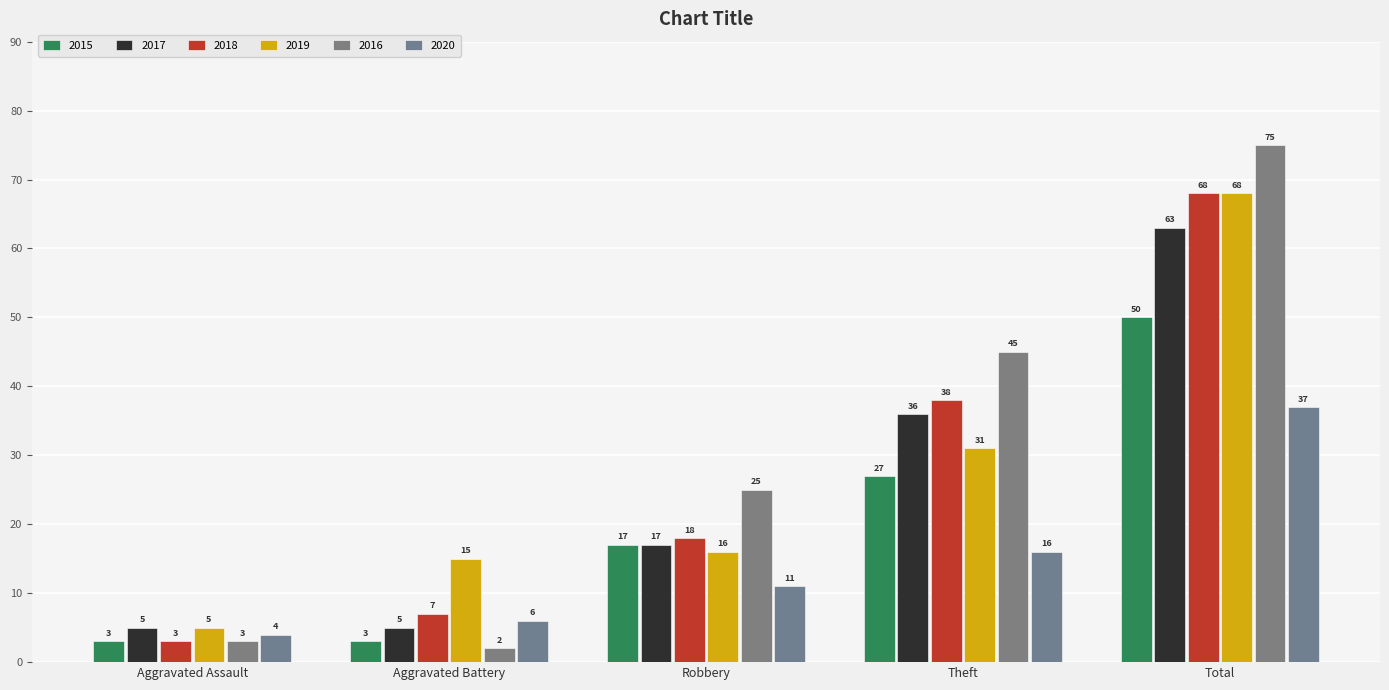

At which label is 2016 closest to 38?

Theft